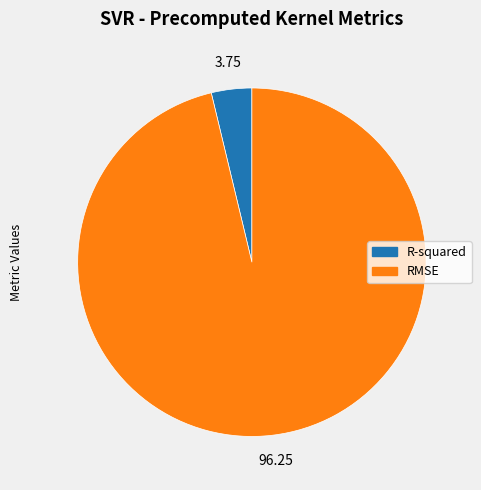

Rank the categories by value from lowest to highest.

R-squared, RMSE